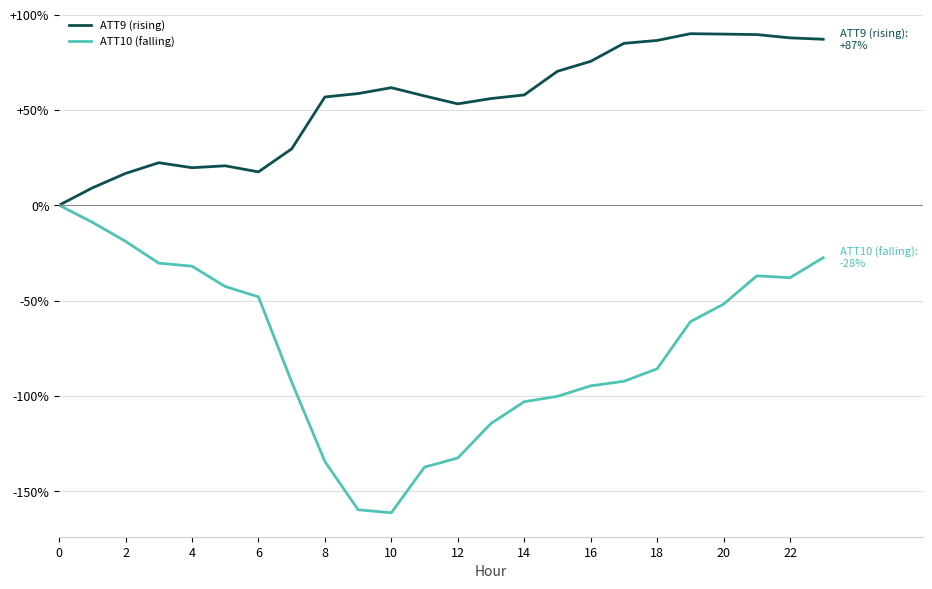

What is the lowest value of the ATT10 (falling) series?

-161.4